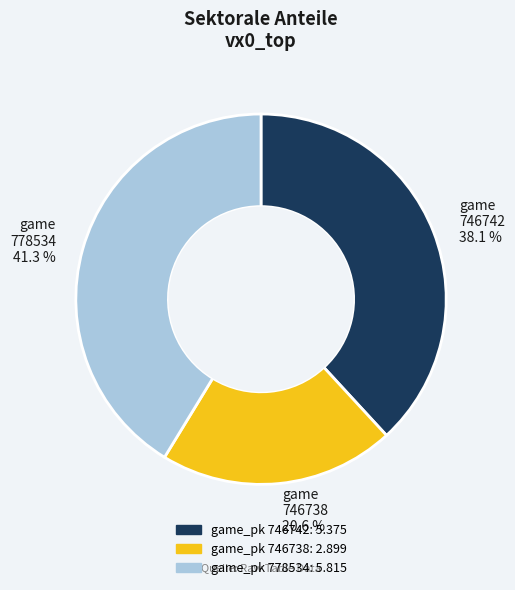

Is there a majority slice in this chart?

No